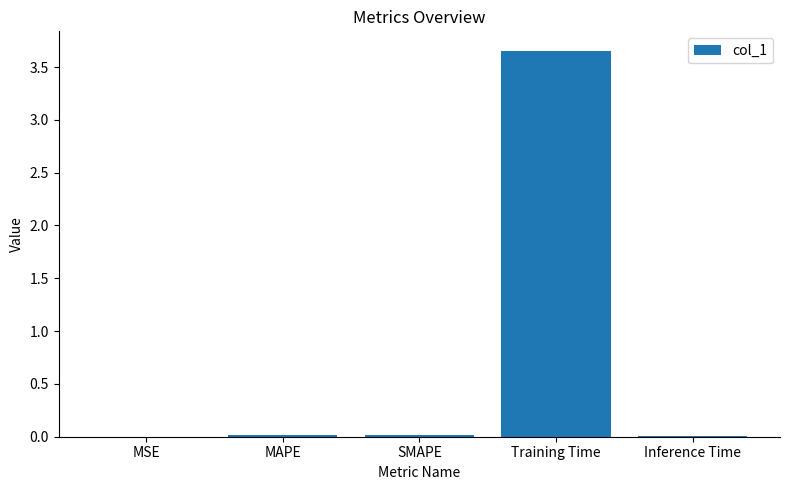

Which category has the highest value across all series?

Training Time